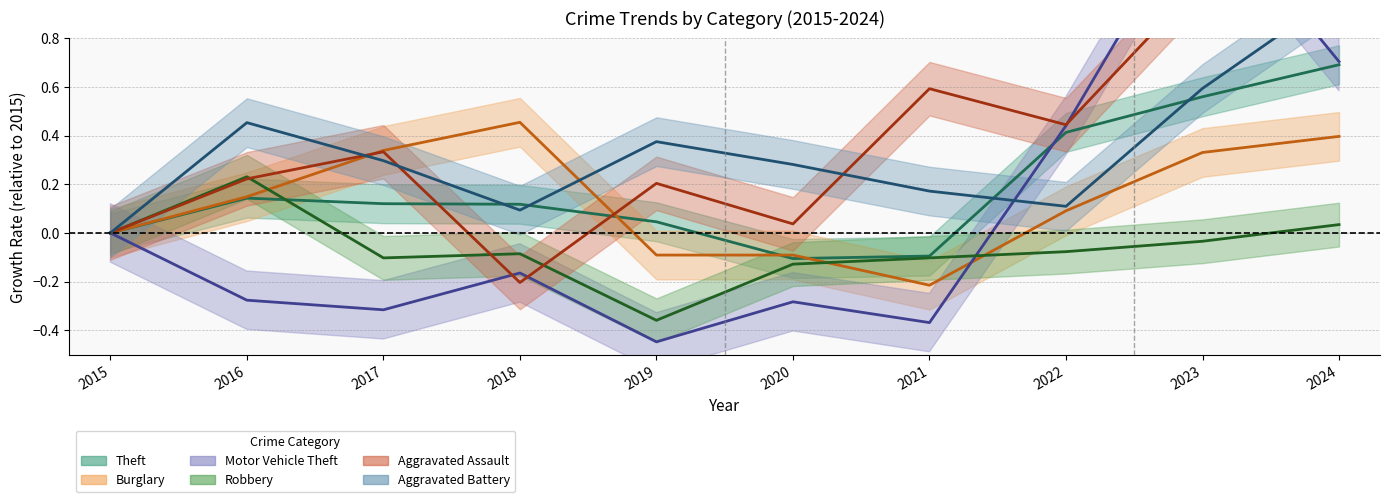

Read the Aggravated Battery value at 2018.

0.1